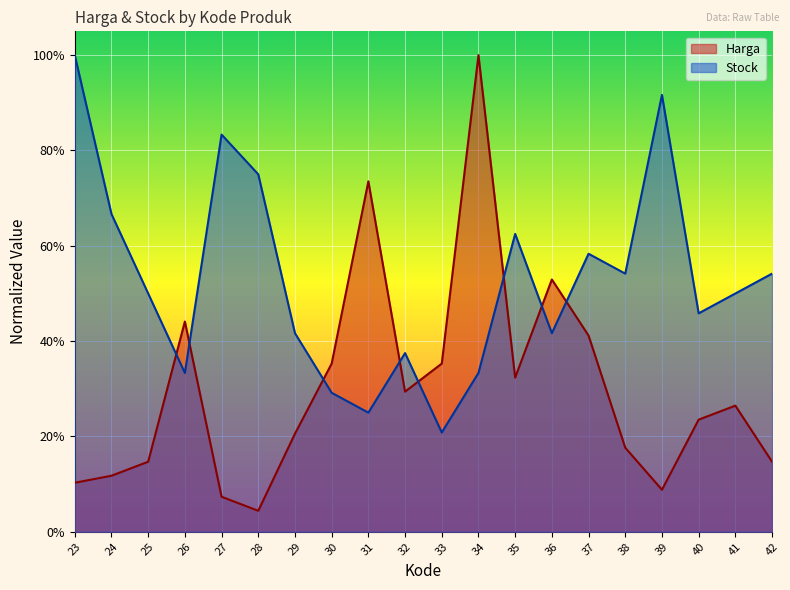

Where is Harga nearest to the value 0?

28